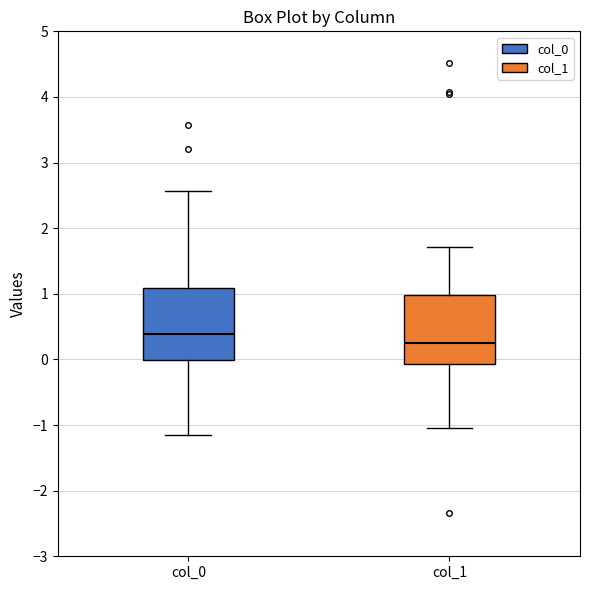

Which box has the lowest median line?

col_1